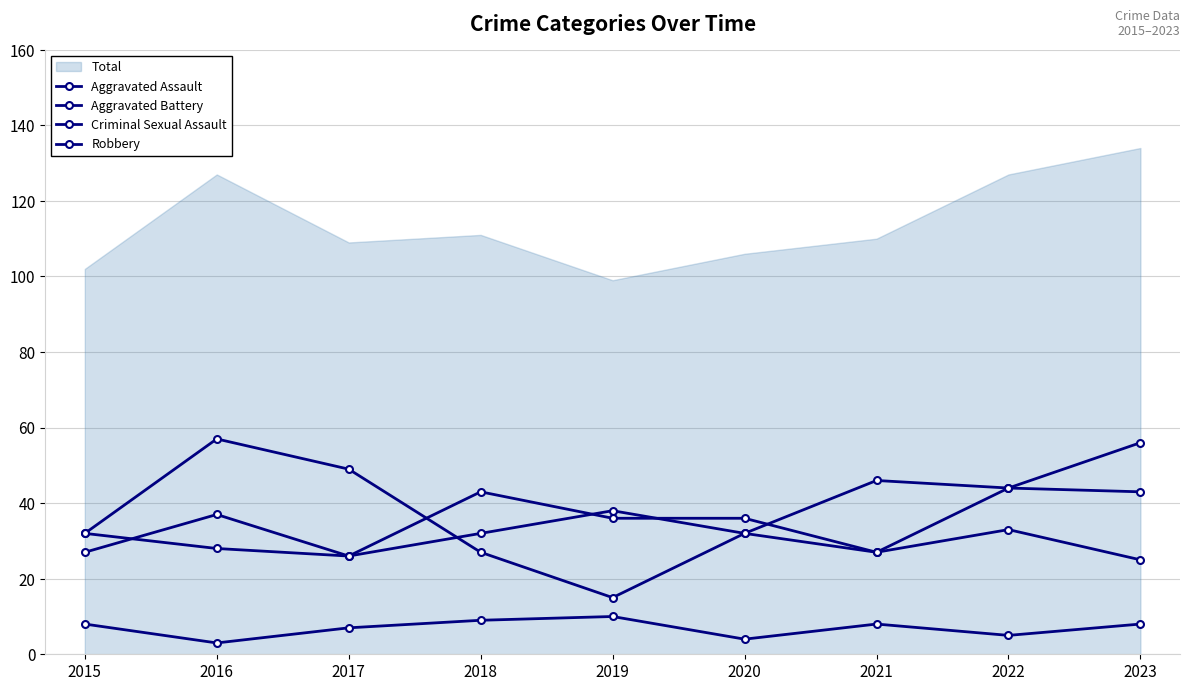

How many categories are shown in the chart?

9